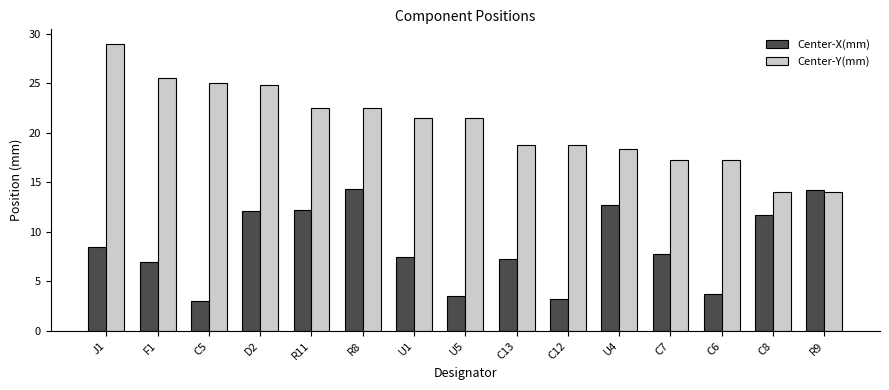

Which series changed the most between R11 and C13?

Center-X(mm)